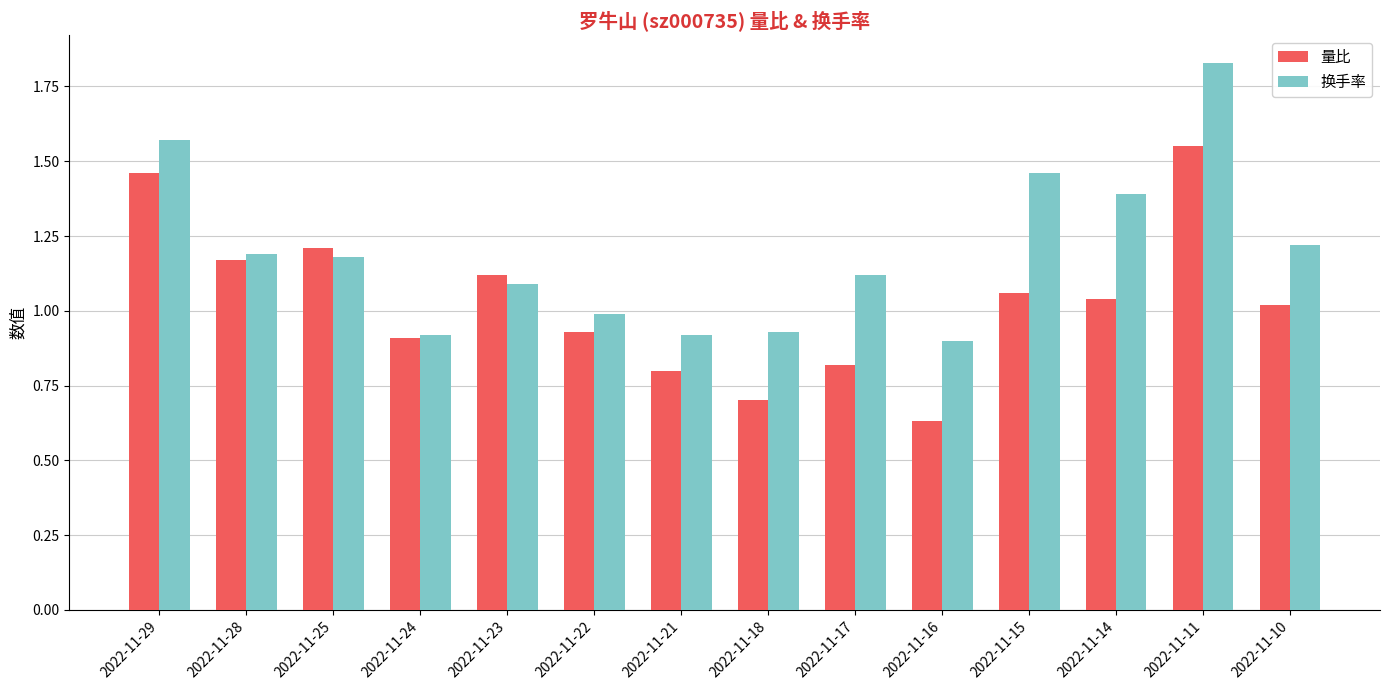

What is the difference between the 量比 values at 2022-11-21 and 2022-11-15?

0.3